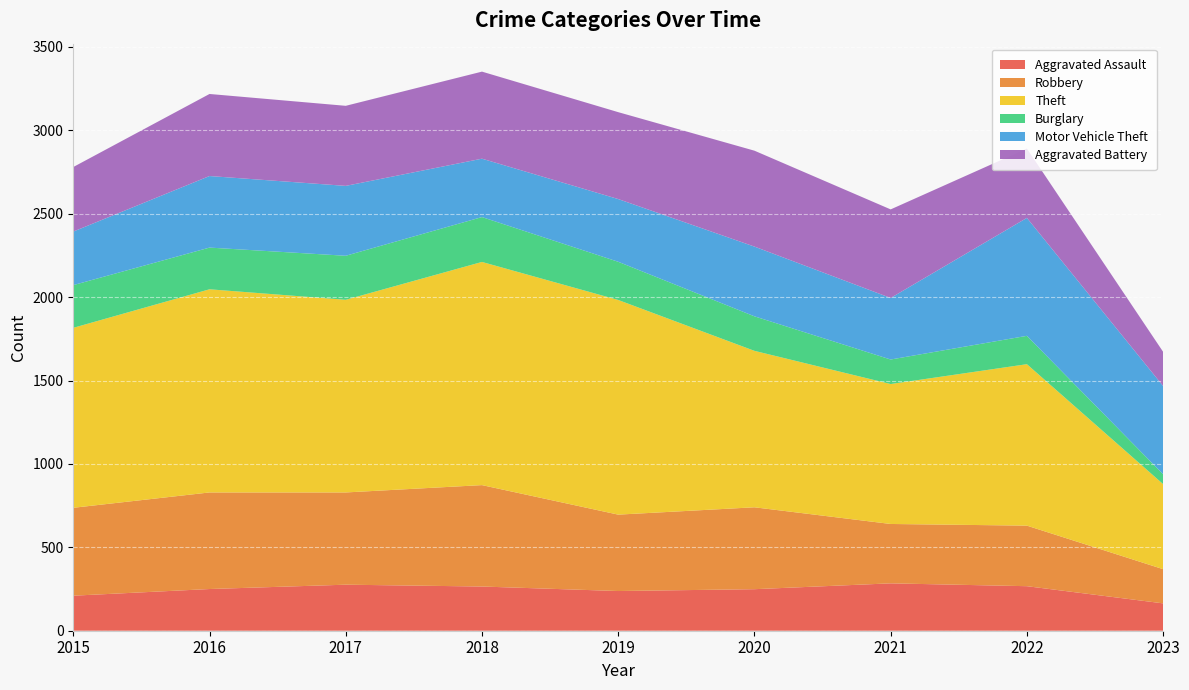

Reading right to left, transcribe all the data shown in this chart.

Aggravated Assault: 164	267	284	249	238	265	276	250	210
Robbery: 205	363	356	491	458	608	553	579	527
Theft: 510	968	839	938	1287	1338	1155	1218	1079
Burglary: 59	170	147	207	229	269	264	250	256
Motor Vehicle Theft: 529	707	369	418	376	350	419	429	321
Aggravated Battery: 205	416	531	575	521	522	480	492	387